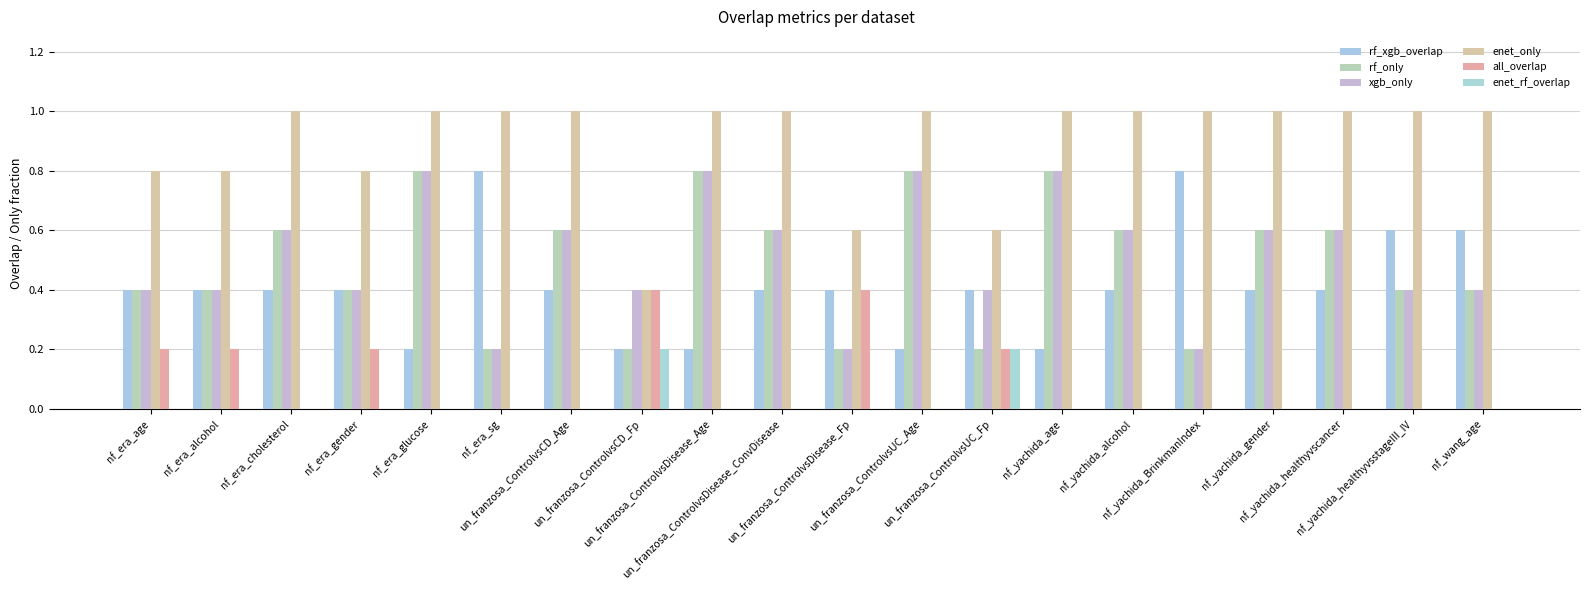

True or false: all_overlap has a value of 0.2 at nf_era_alcohol.

True